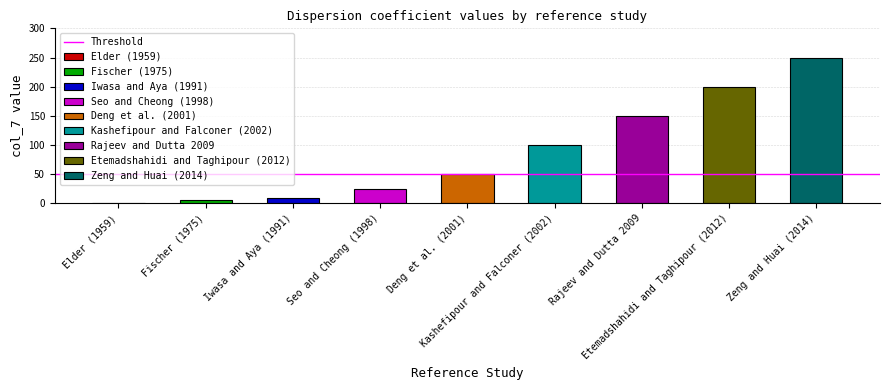

Is it true that the value at Rajeev and Dutta 2009 is 249?

False